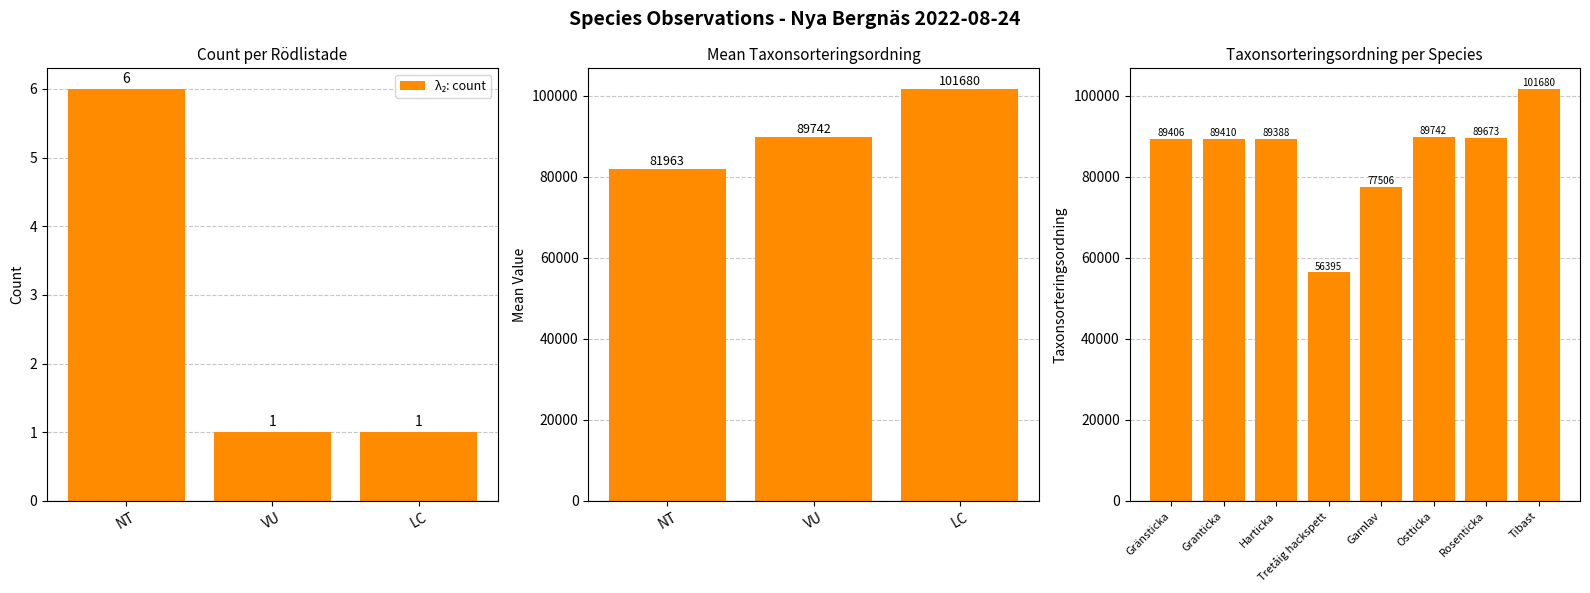

What is the average value?

85400